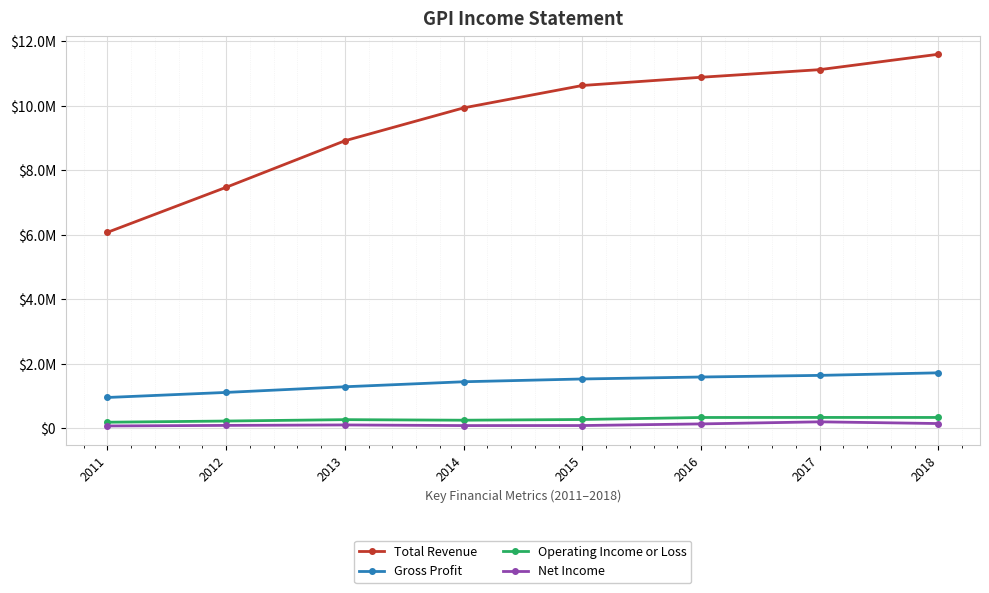

What is the value of the Total Revenue point at the 3rd from the left?

8918600